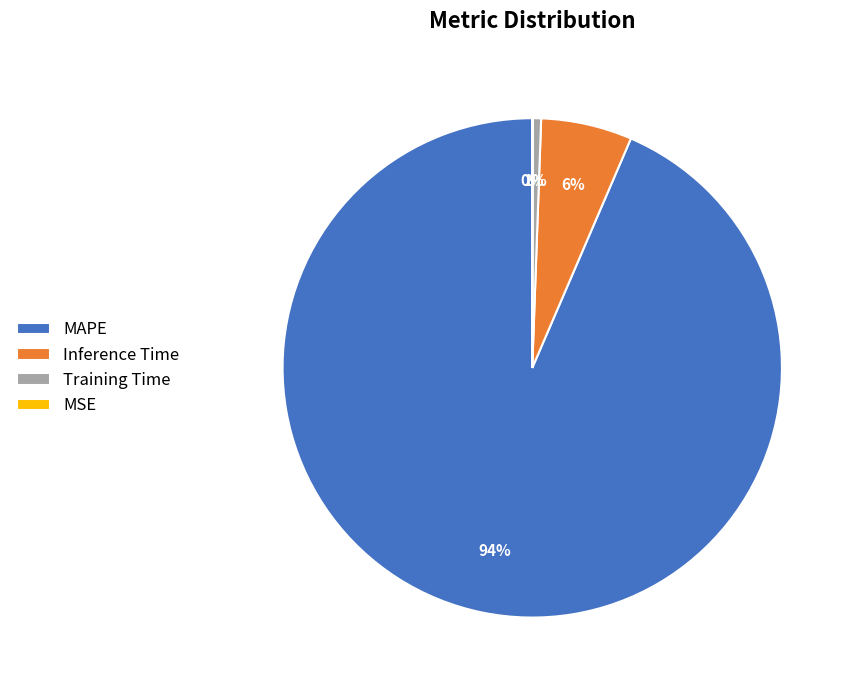

Combined, do Training Time and MAPE account for over 50%?

Yes